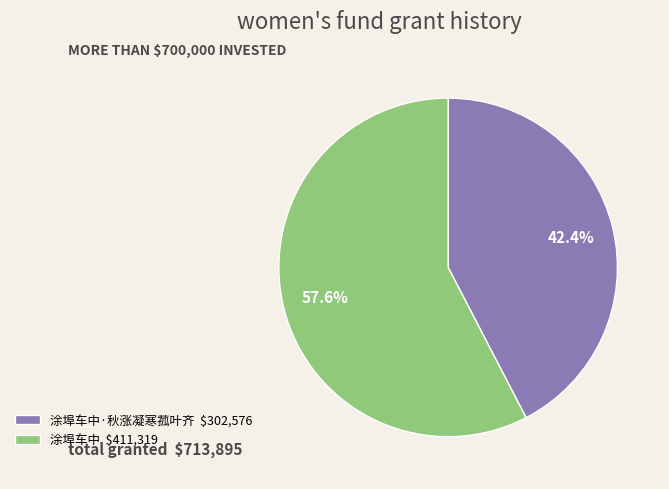

Count the number of slices in the pie.

2